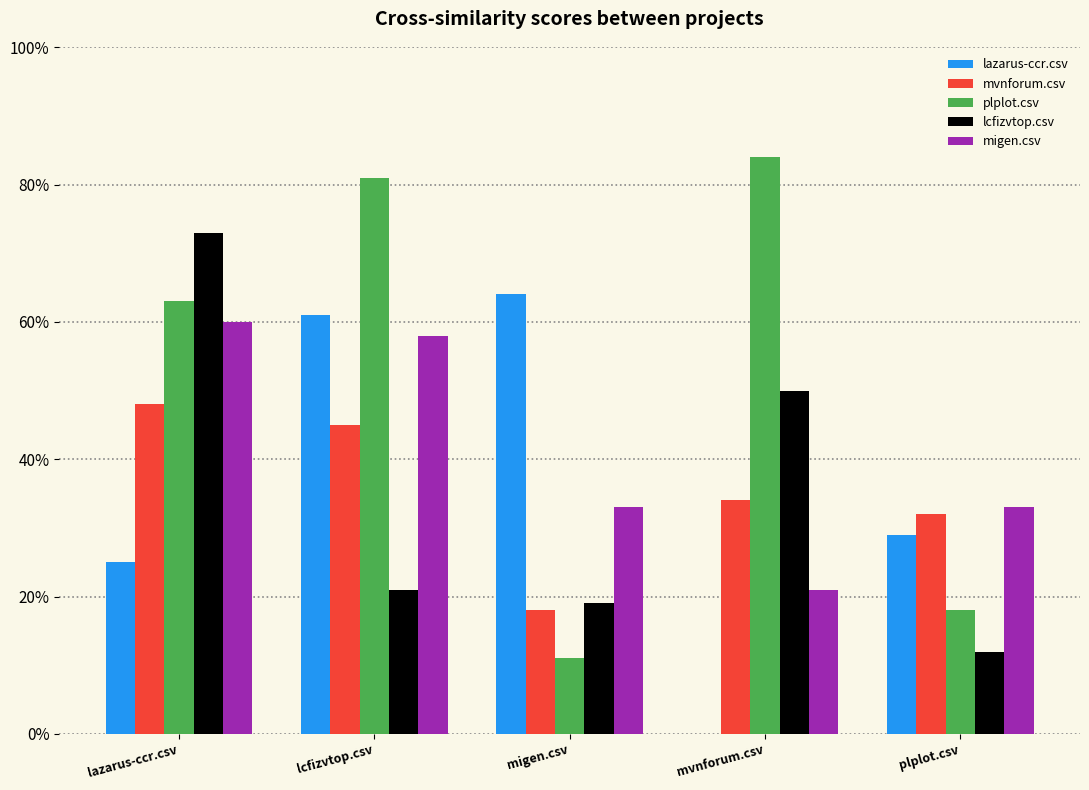

The mvnforum.csv series shows 0.3 at mvnforum.csv. True or false?

True